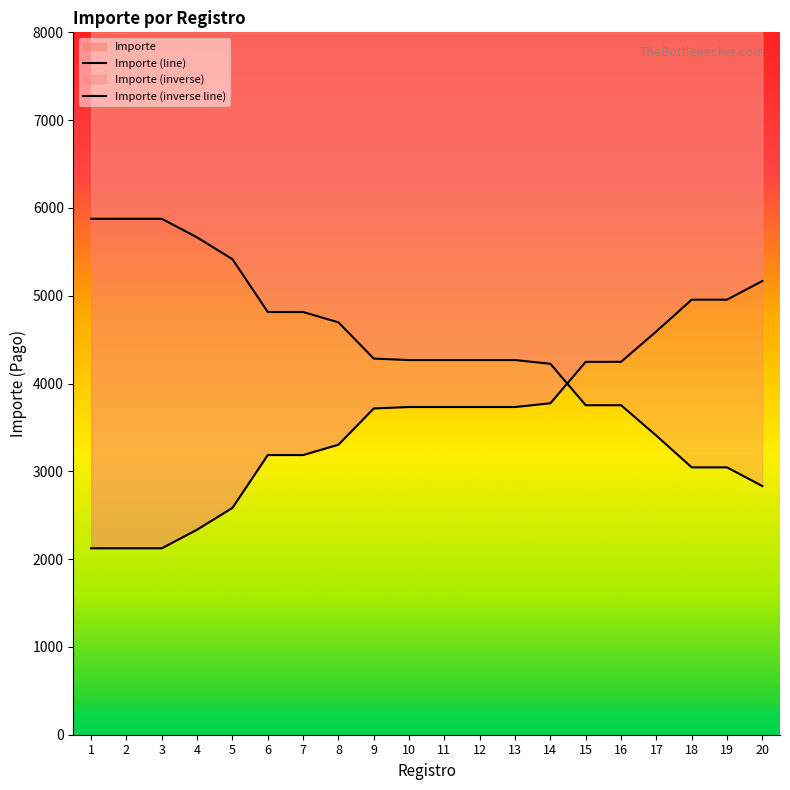

Rank the series at 7 from lowest to highest value.

Importe (line), Importe (inverse line)